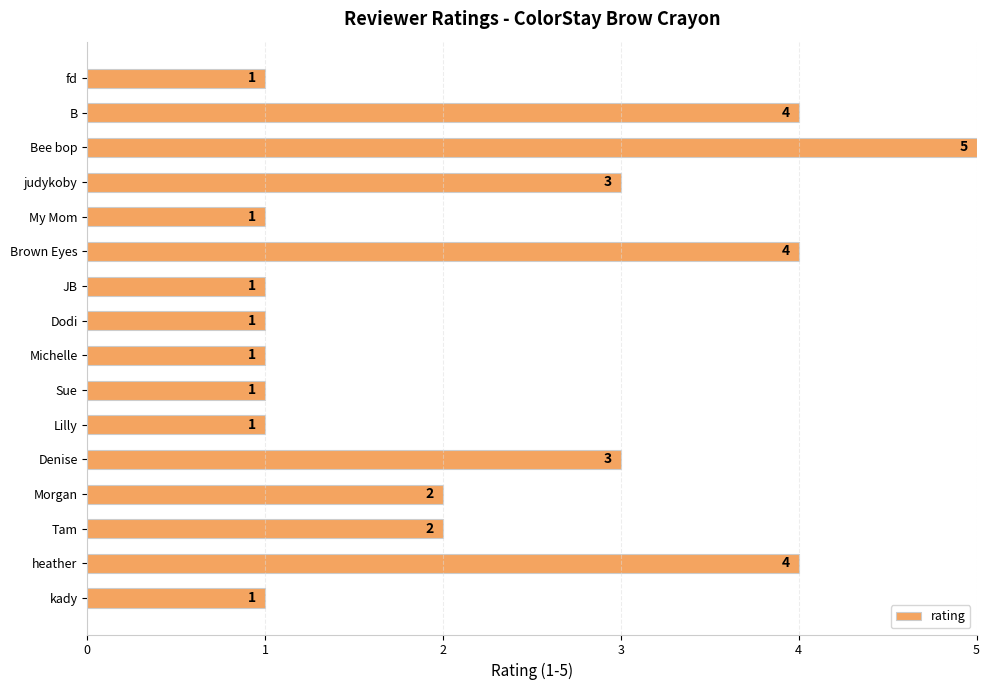

How many values are between 1 and 4?

15